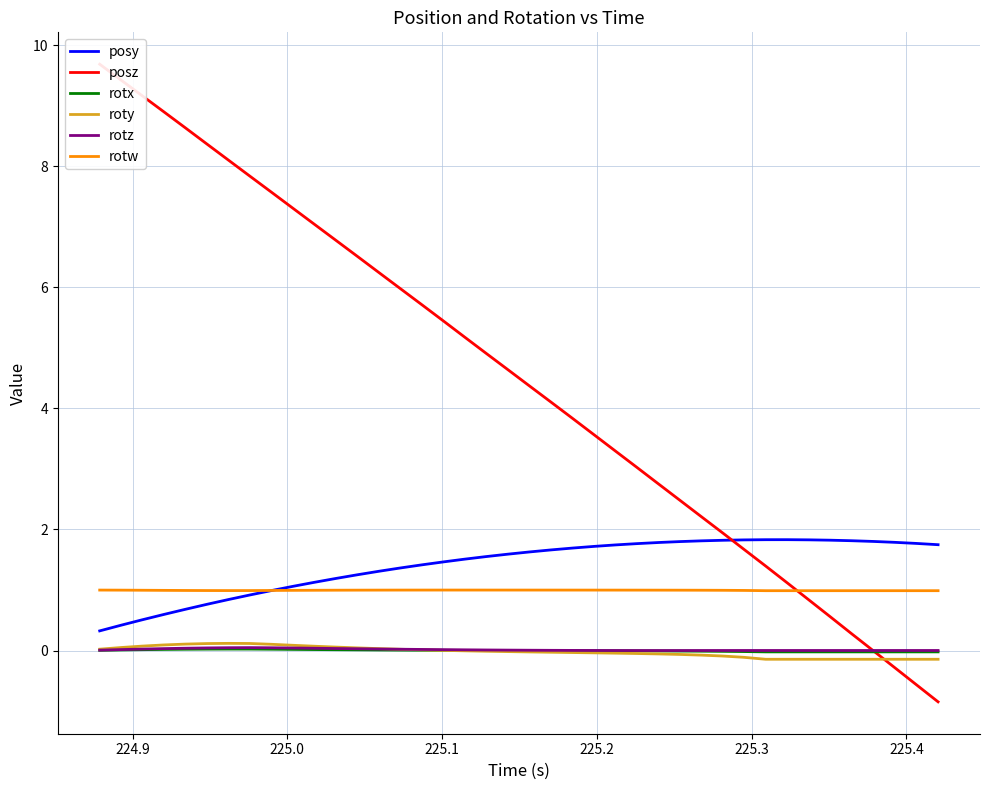

How many series are shown in this chart?

6